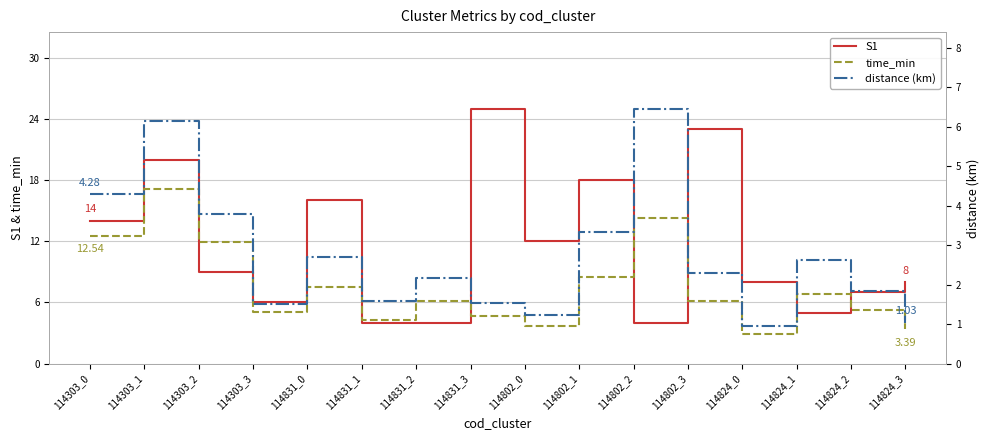

What is the difference between the highest and lowest values at 114802_3?

20.7